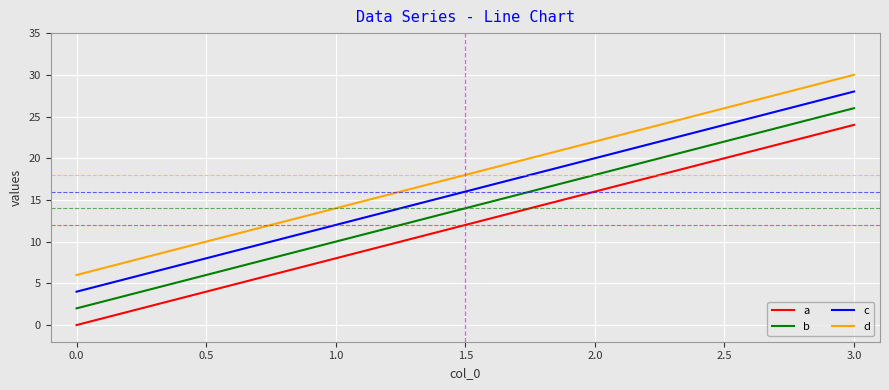

The value of d at 3.0 is 10. True or false?

False